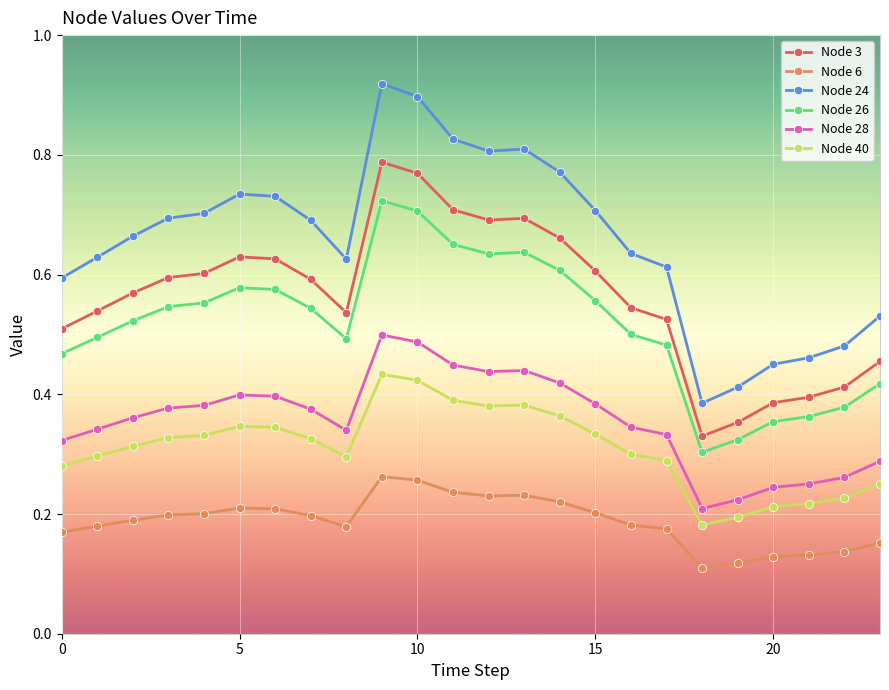

At how many categories does at least one series exceed 0?

24